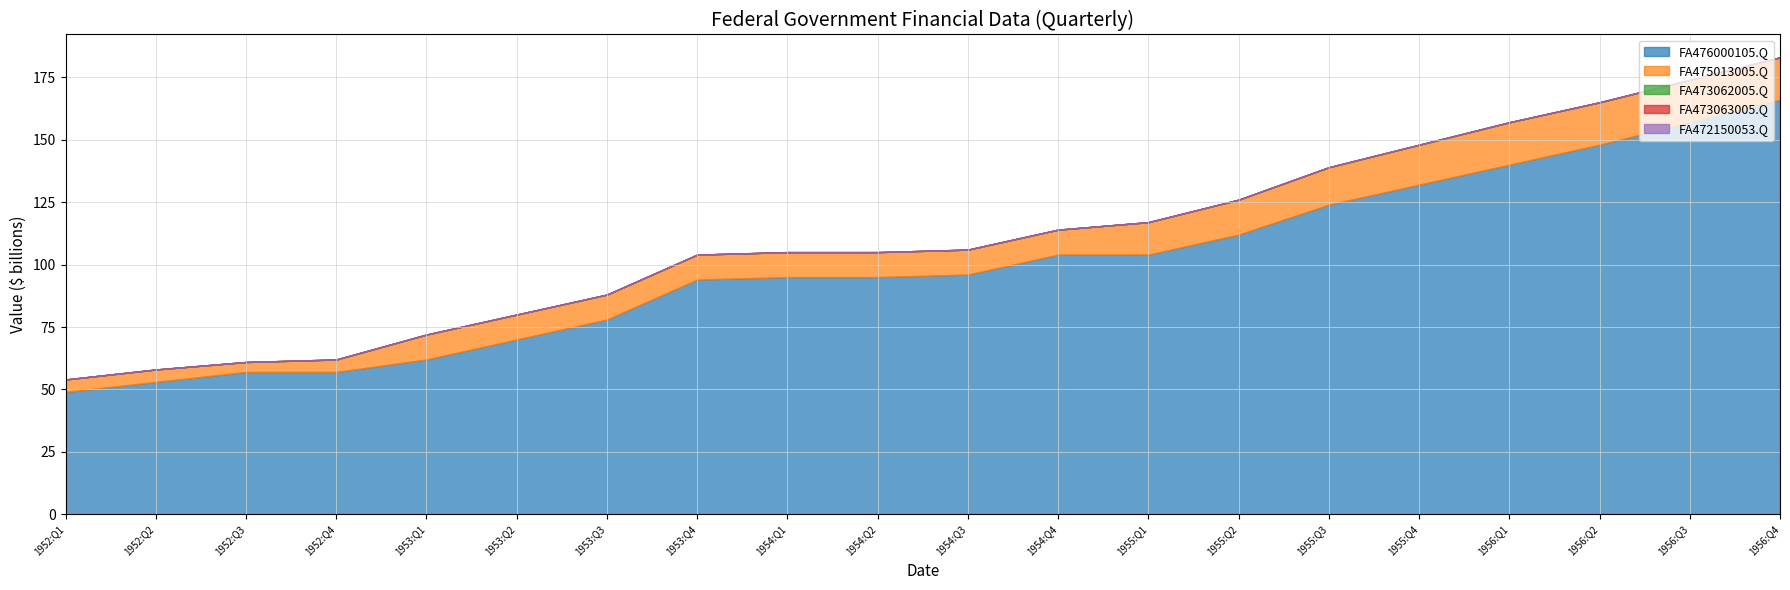

Is the value of FA472150053.Q at 1954:Q3 greater than the value of FA473063005.Q at 1952:Q1?

No